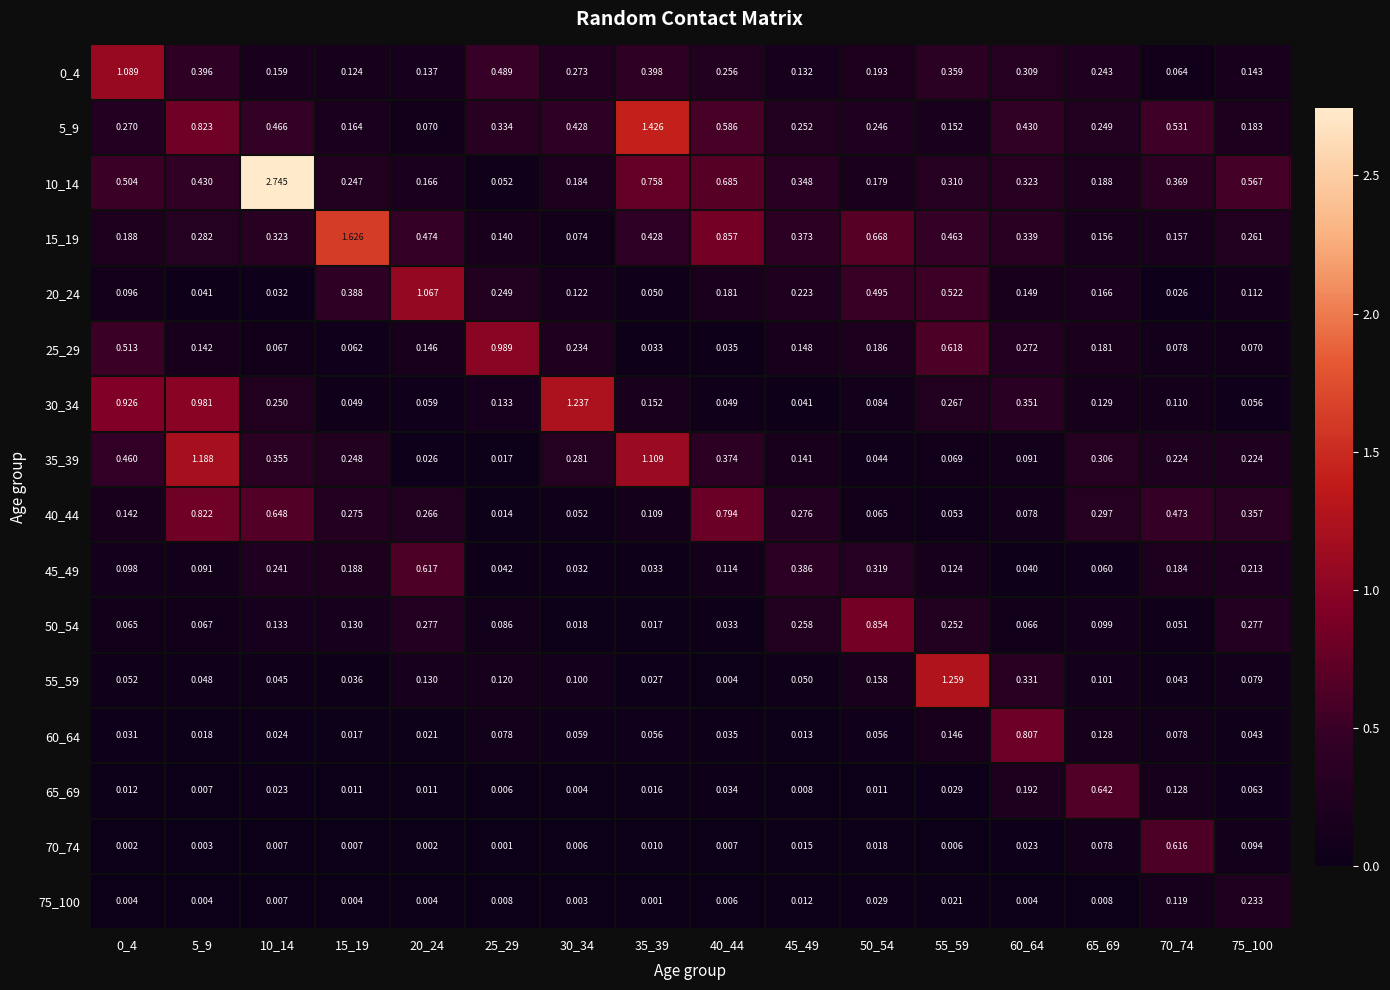

Is the value of 40_44 at 75_100 greater than the value of 60_64 at 60_64?

No